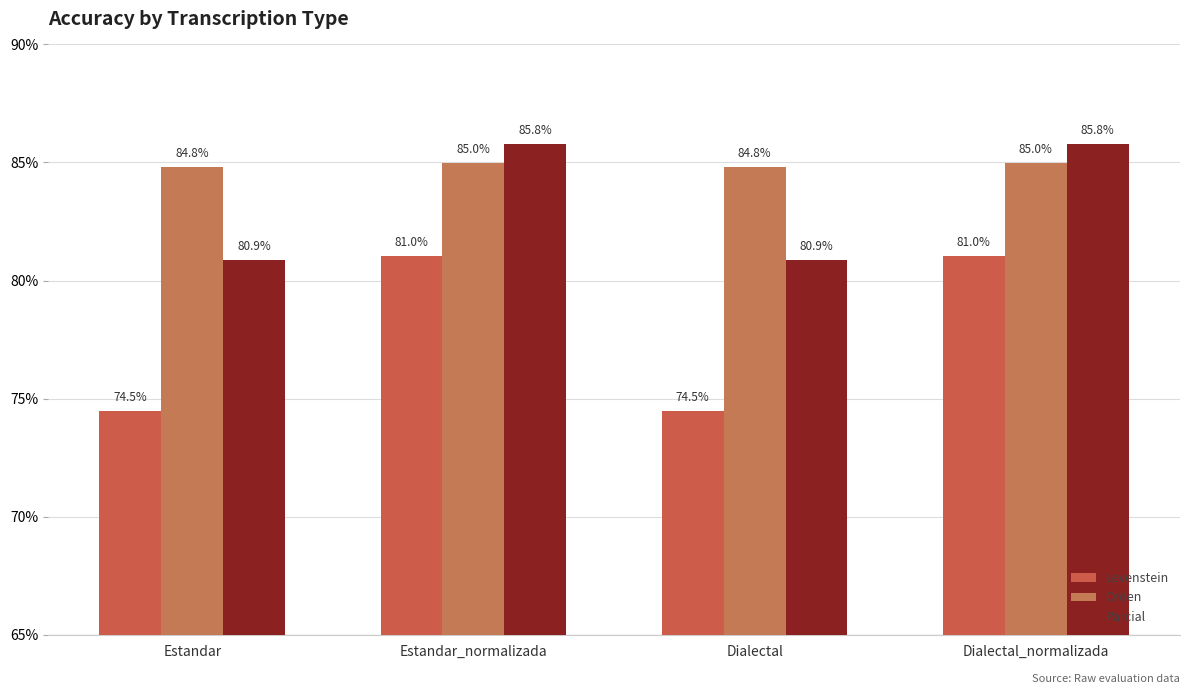

Reading left to right, transcribe all the data shown in this chart.

Levenstein: Estandar=74.5	Estandar_normalizada=81.0	Dialectal=74.5	Dialectal_normalizada=81.0
Orden: Estandar=84.8	Estandar_normalizada=85.0	Dialectal=84.8	Dialectal_normalizada=85.0
Parcial: Estandar=80.9	Estandar_normalizada=85.8	Dialectal=80.9	Dialectal_normalizada=85.8